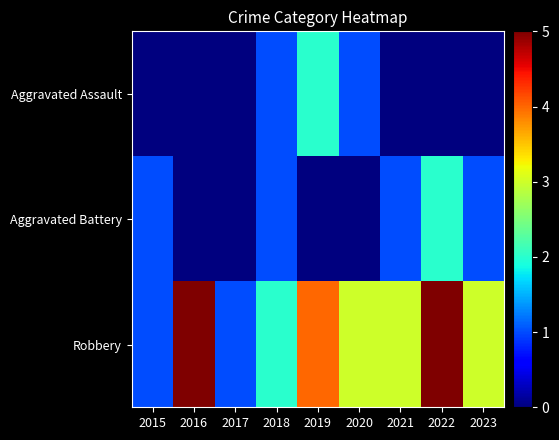

At which category is the sum across all series the highest?

2022